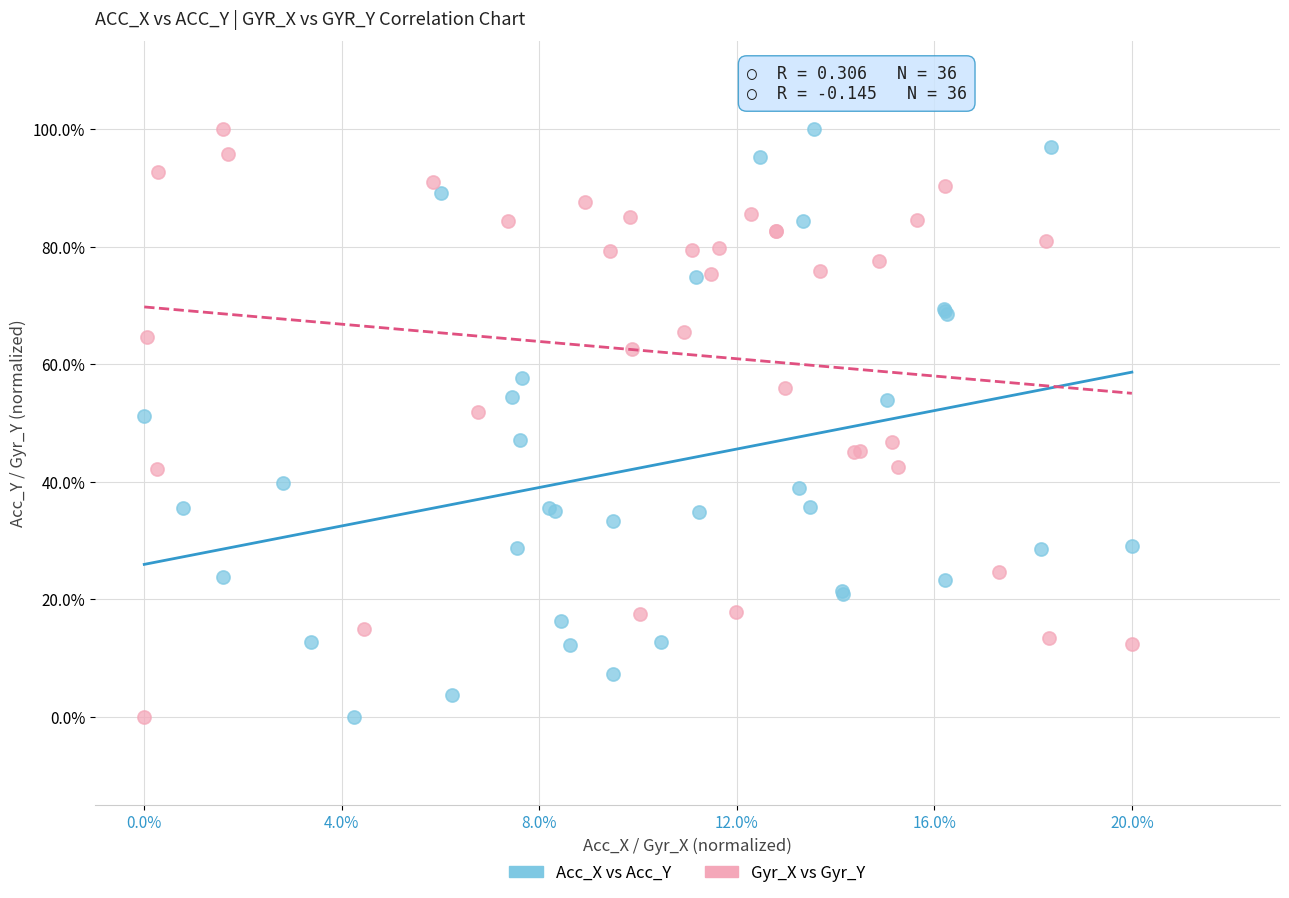

What are all the series names shown in the legend?

Acc_X vs Acc_Y, Gyr_X vs Gyr_Y